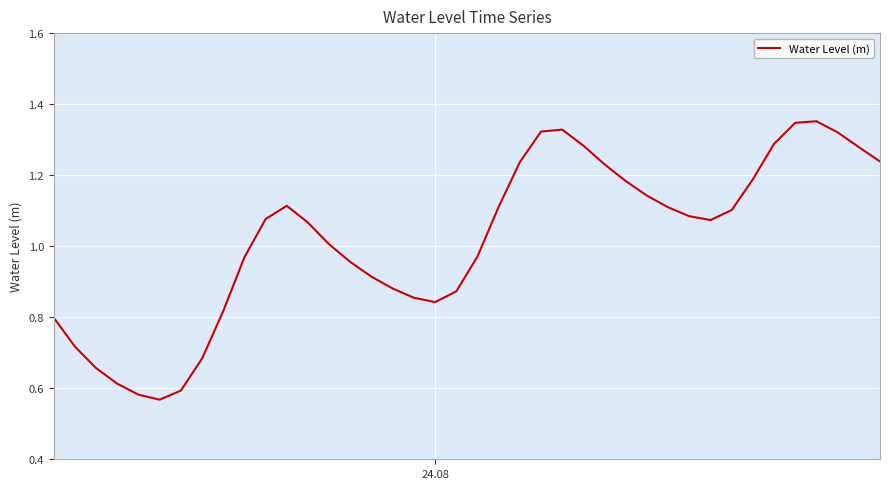

What is the sum of all values?

40.8